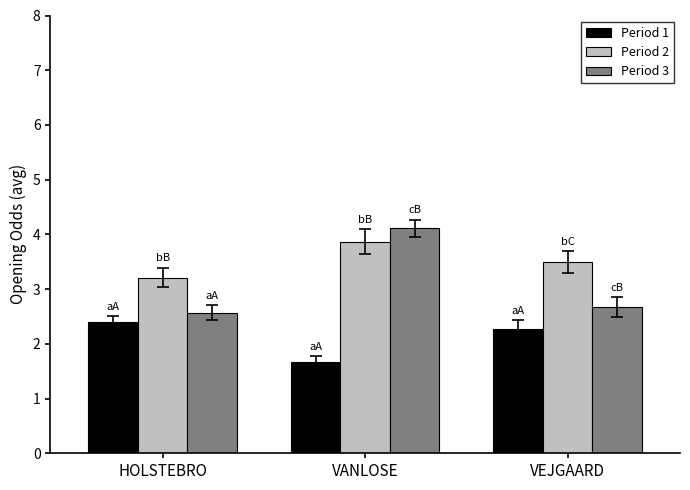

What is the minimum value shown in the chart?

1.7